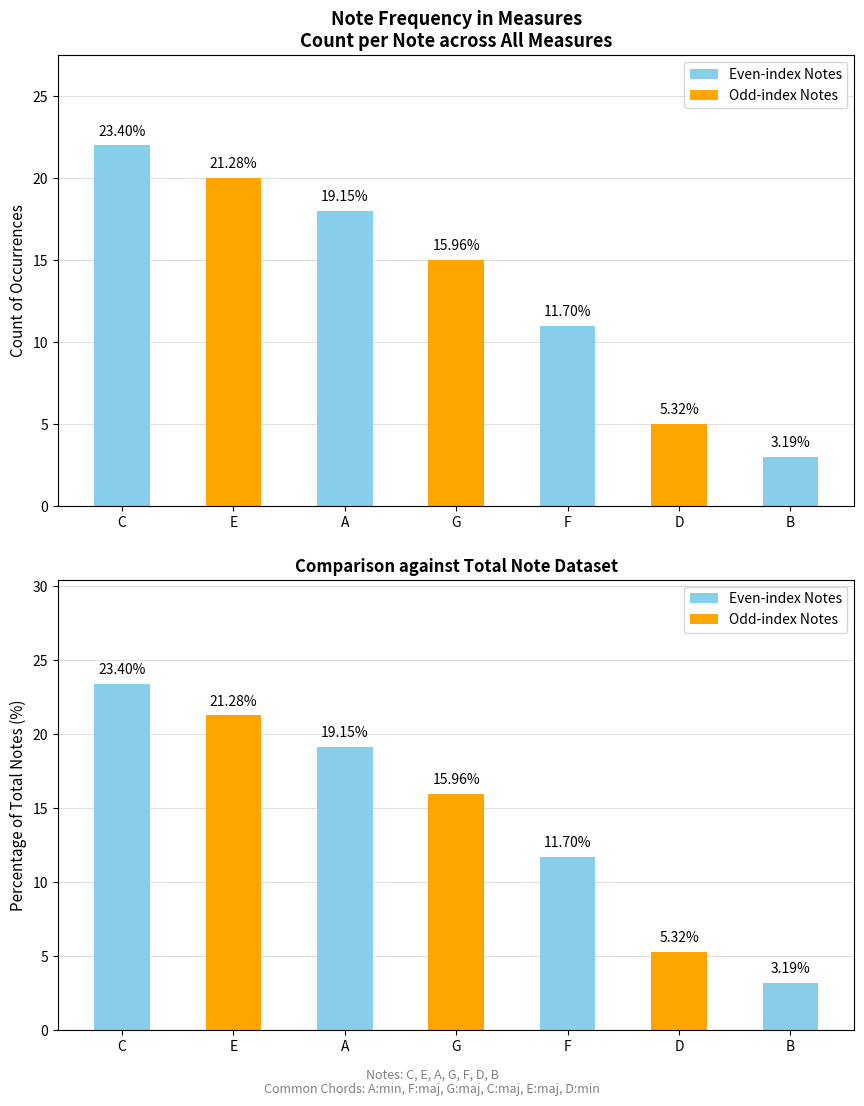

What is the label of the 5th bar from the left?

F